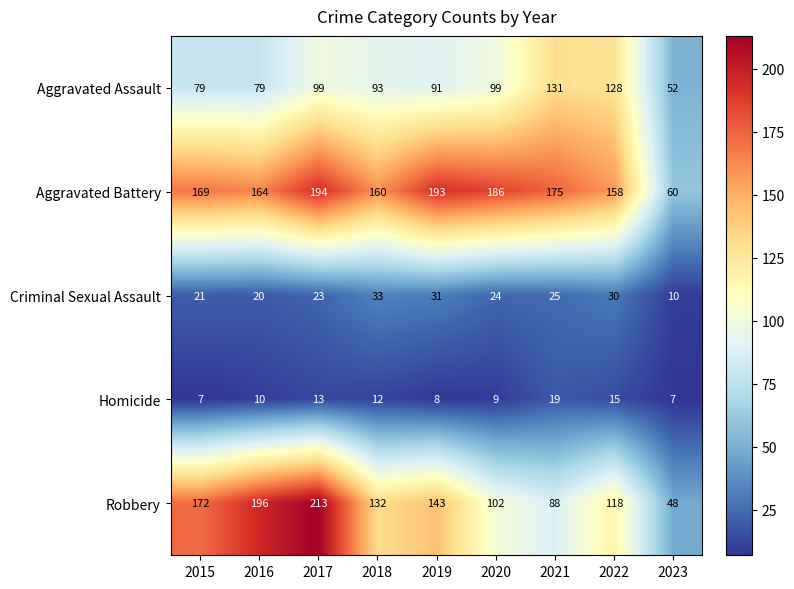

What is the spread (max minus min) of values at 2016?

186